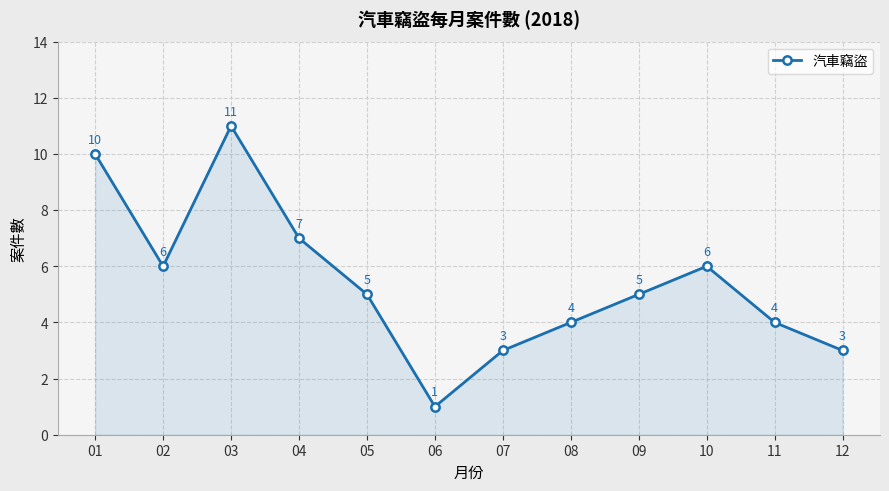

How many interior local peaks (higher than both neighbors) does the data have?

2